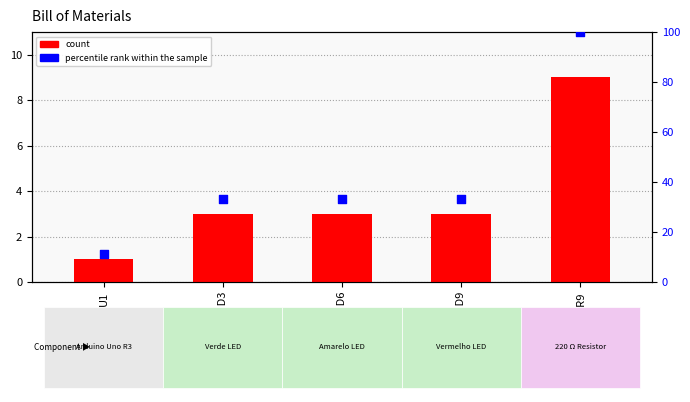

Which series has the largest total across all categories?

percentile rank within the sample